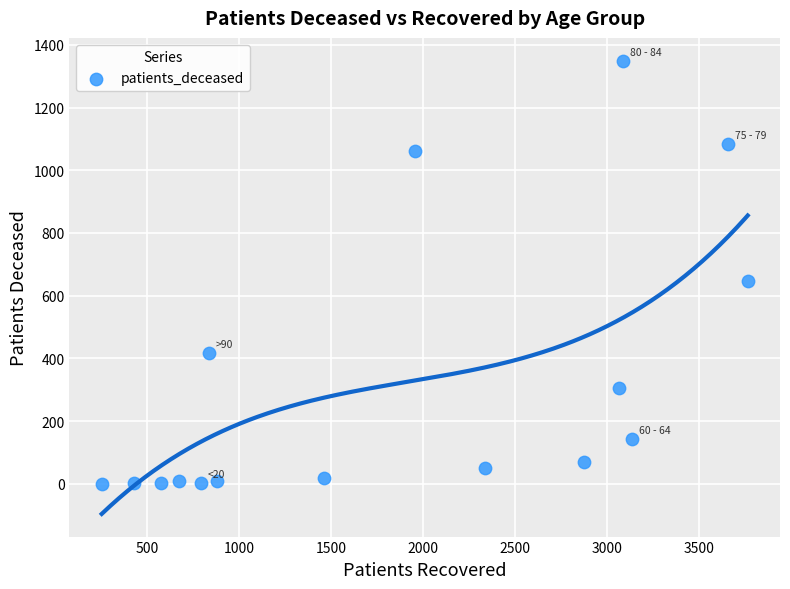

What is the range of X values (max minus min)?

3515